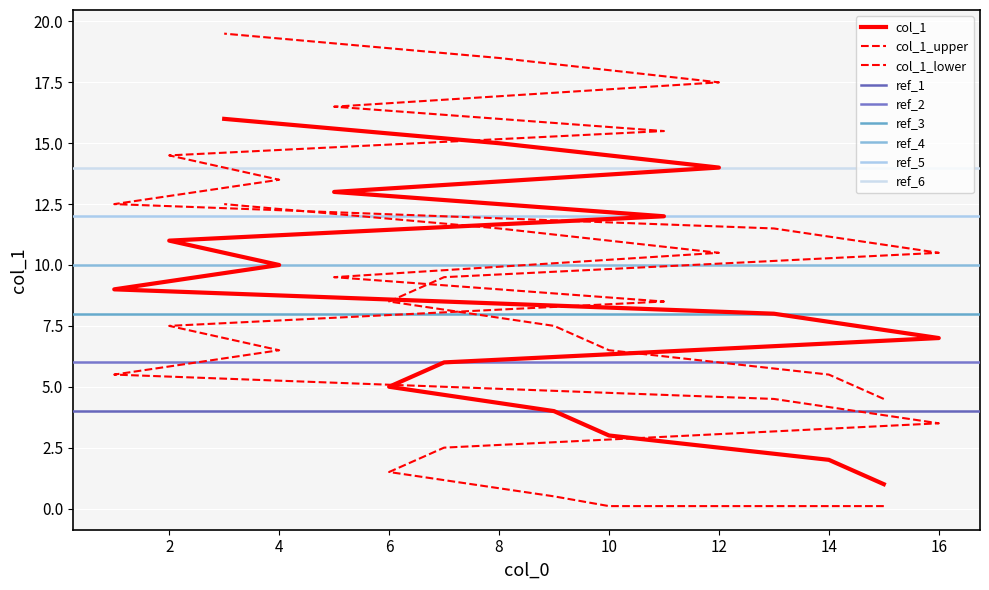

At which category does the chart reach its minimum across all series?

15